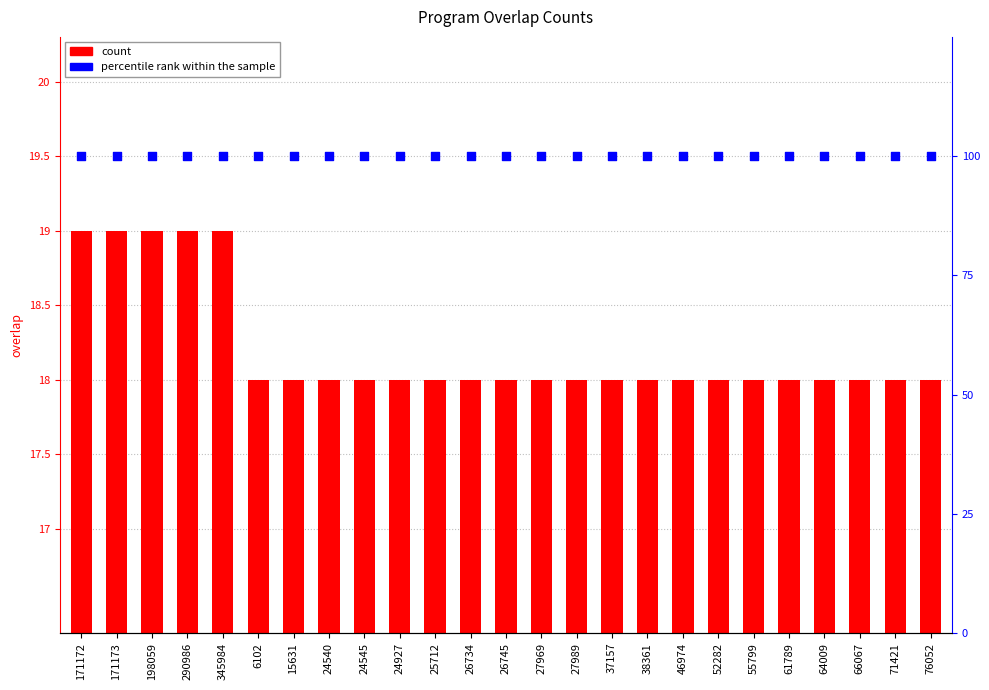

Which series reaches the minimum Y coordinate?

count